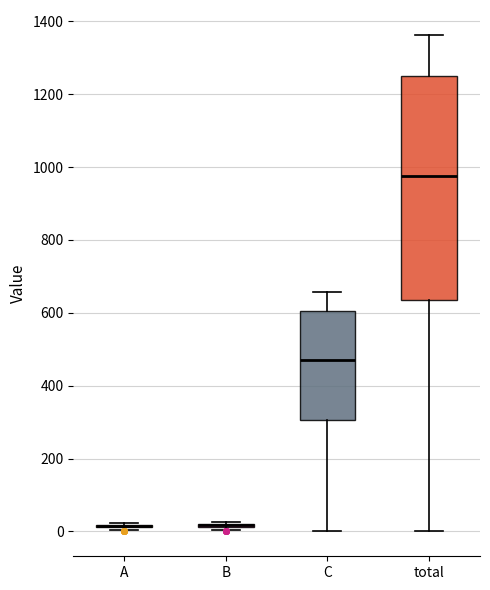

Comparing the boxes themselves (not the whiskers), which one is the tallest?

total